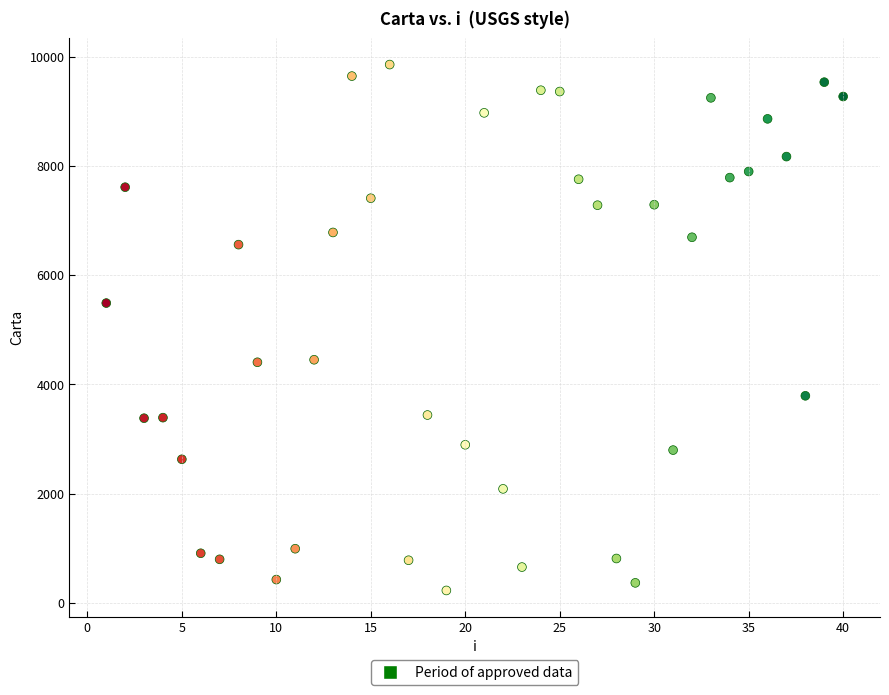

What is the range of Y values (max minus min)?

9629